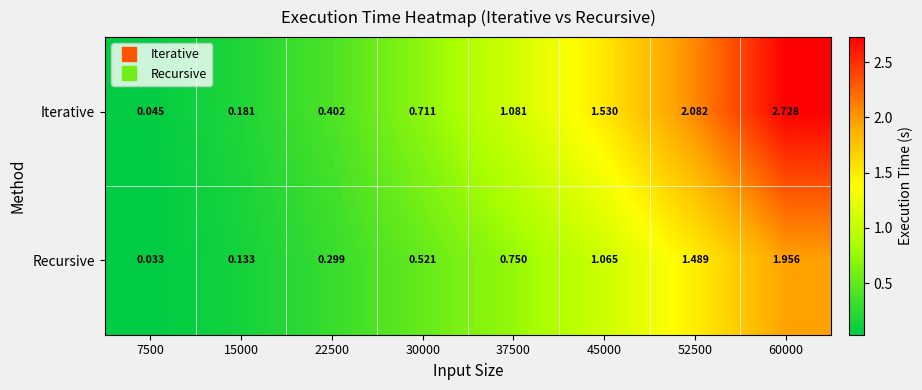

At 37500, list the series in order from smallest to largest.

Recursive, Iterative